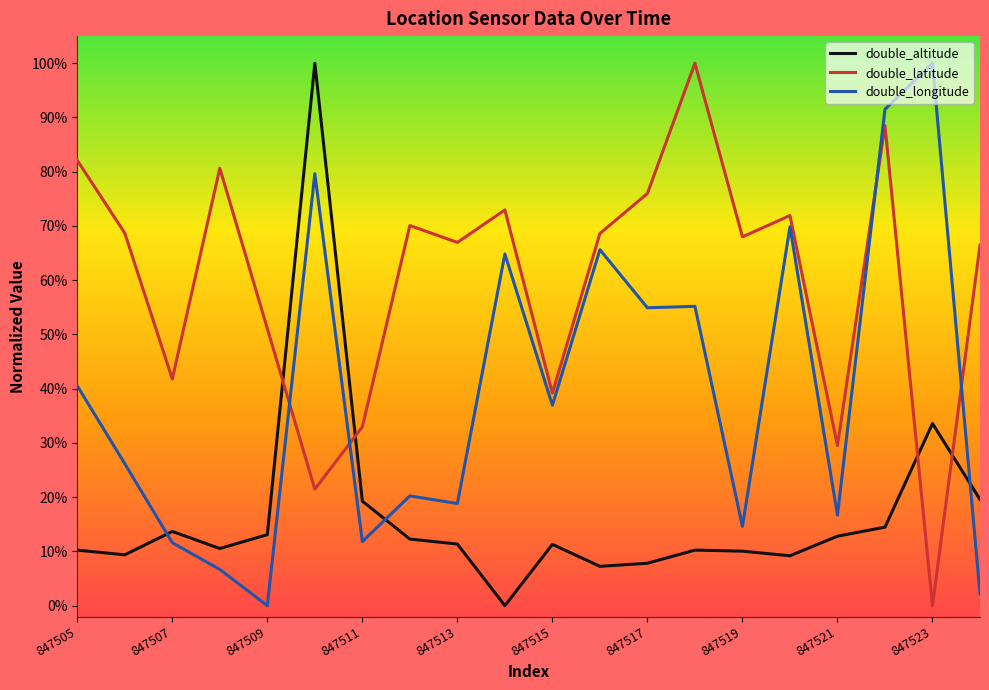

Reading right to left, what are all the values shown in this chart?

double_altitude: 0.2	0.3	0.1	0.1	0.1	0.1	0.1	0.1	0.1	0.1	0.0	0.1	0.1	0.2	1.0	0.1	0.1	0.1	0.1	0.1
double_latitude: 0.7	0.0	0.9	0.3	0.7	0.7	1.0	0.8	0.7	0.4	0.7	0.7	0.7	0.3	0.2	0.5	0.8	0.4	0.7	0.8
double_longitude: 0.0	1.0	0.9	0.2	0.7	0.1	0.6	0.5	0.7	0.4	0.6	0.2	0.2	0.1	0.8	0.0	0.1	0.1	0.3	0.4